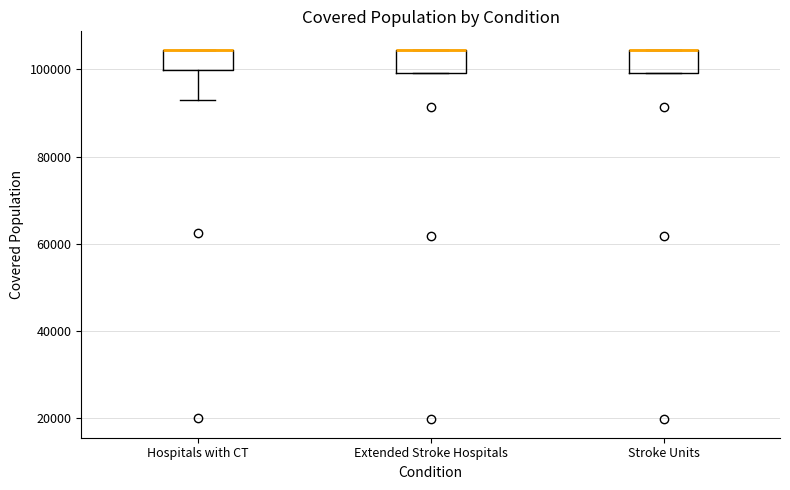

Reading left to right, transcribe this box plot: for each box, give where its median line is, the range the box spans, and where its two whiskers end, as read against the y-axis. The values are not printed on the chart, so give them approximately, as read against the axis.

Hospitals with CT: median 104000 (drawn on the box's upper edge), box 100000 to 104000, whiskers 94000 to 104000
Extended Stroke Hospitals: median 104000 (drawn on the box's upper edge), box 100000 to 104000, whiskers 100000 to 104000
Stroke Units: median 104000 (drawn on the box's upper edge), box 100000 to 104000, whiskers 100000 to 104000